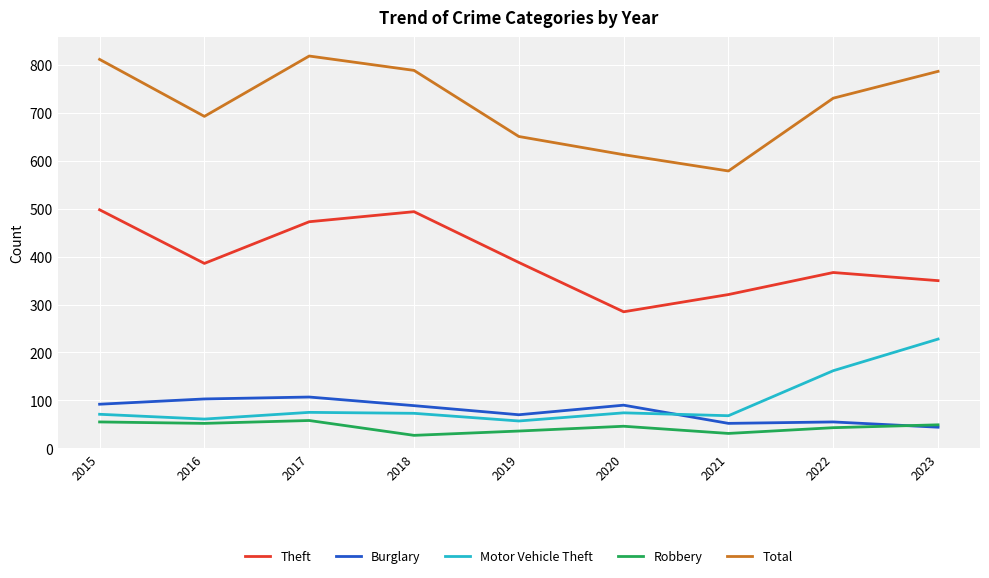

What is the sum of the Total values at 2020 and 2016?

1306